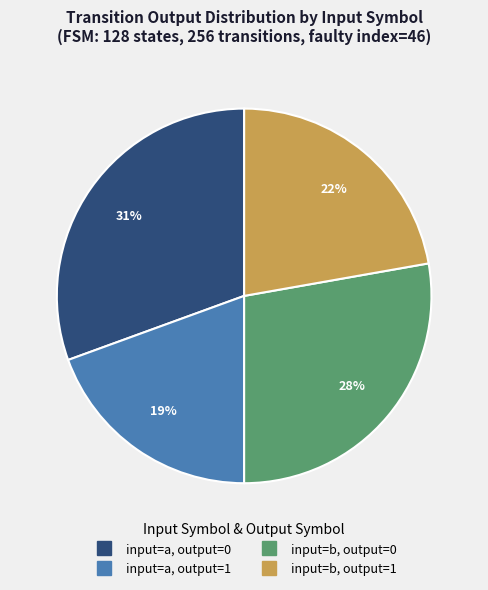

How many segments does this pie chart have?

4